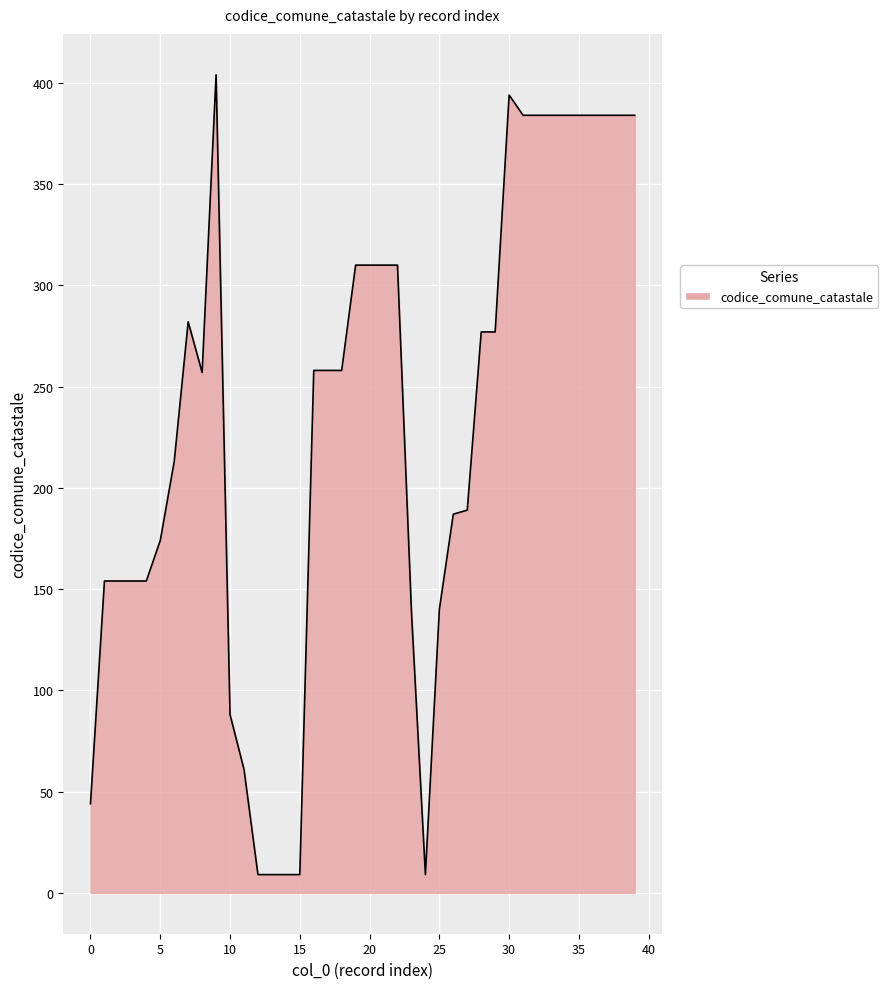

What is the difference between the maximum and minimum values?

395